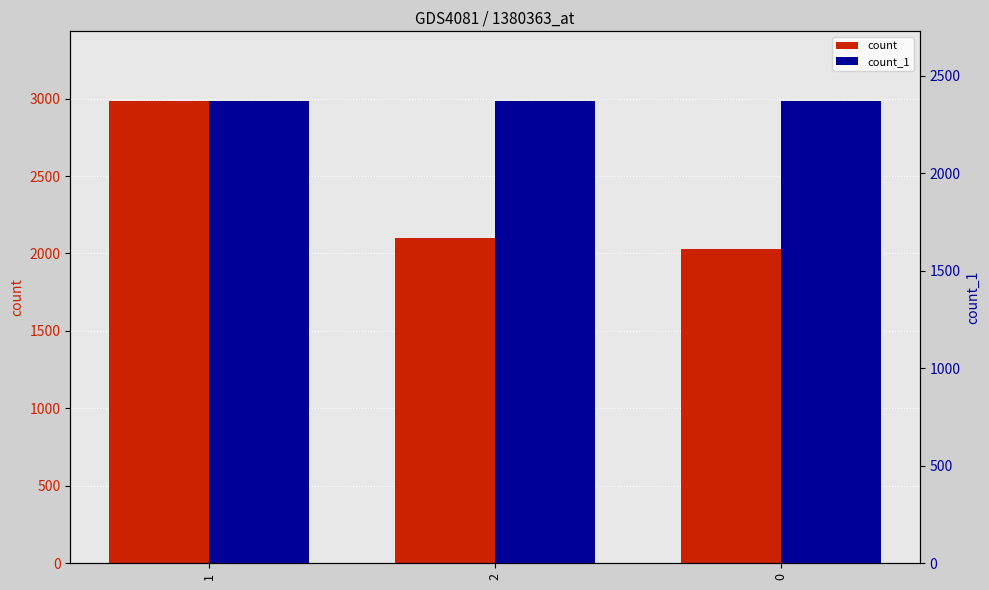

What is the sum of all count_1 values?

7113